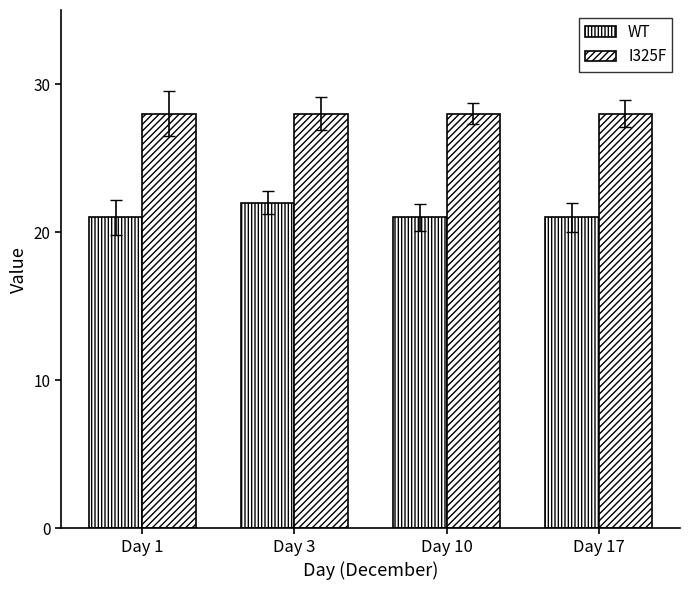

Reading right to left, extract all data points from this chart.

WT: Day 17=21	Day 10=21	Day 3=22	Day 1=21
I325F: Day 17=28	Day 10=28	Day 3=28	Day 1=28